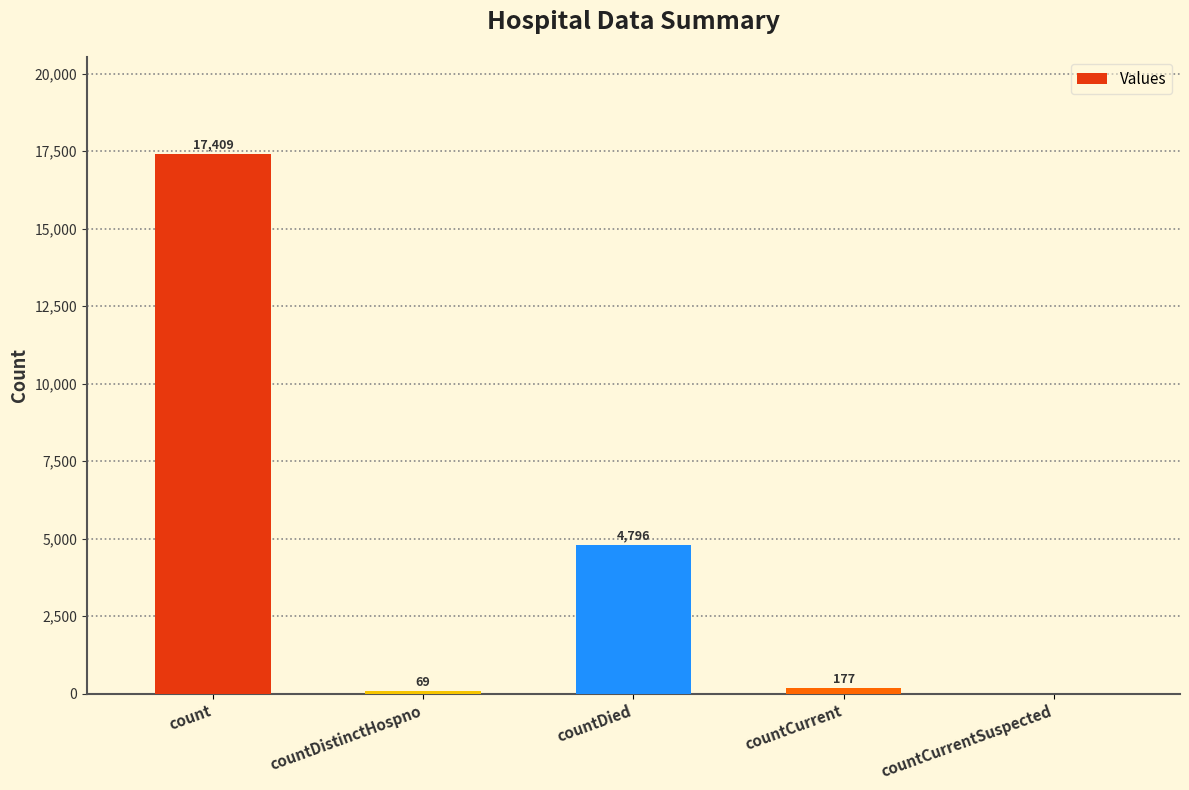

Count the number of categories in the chart.

5